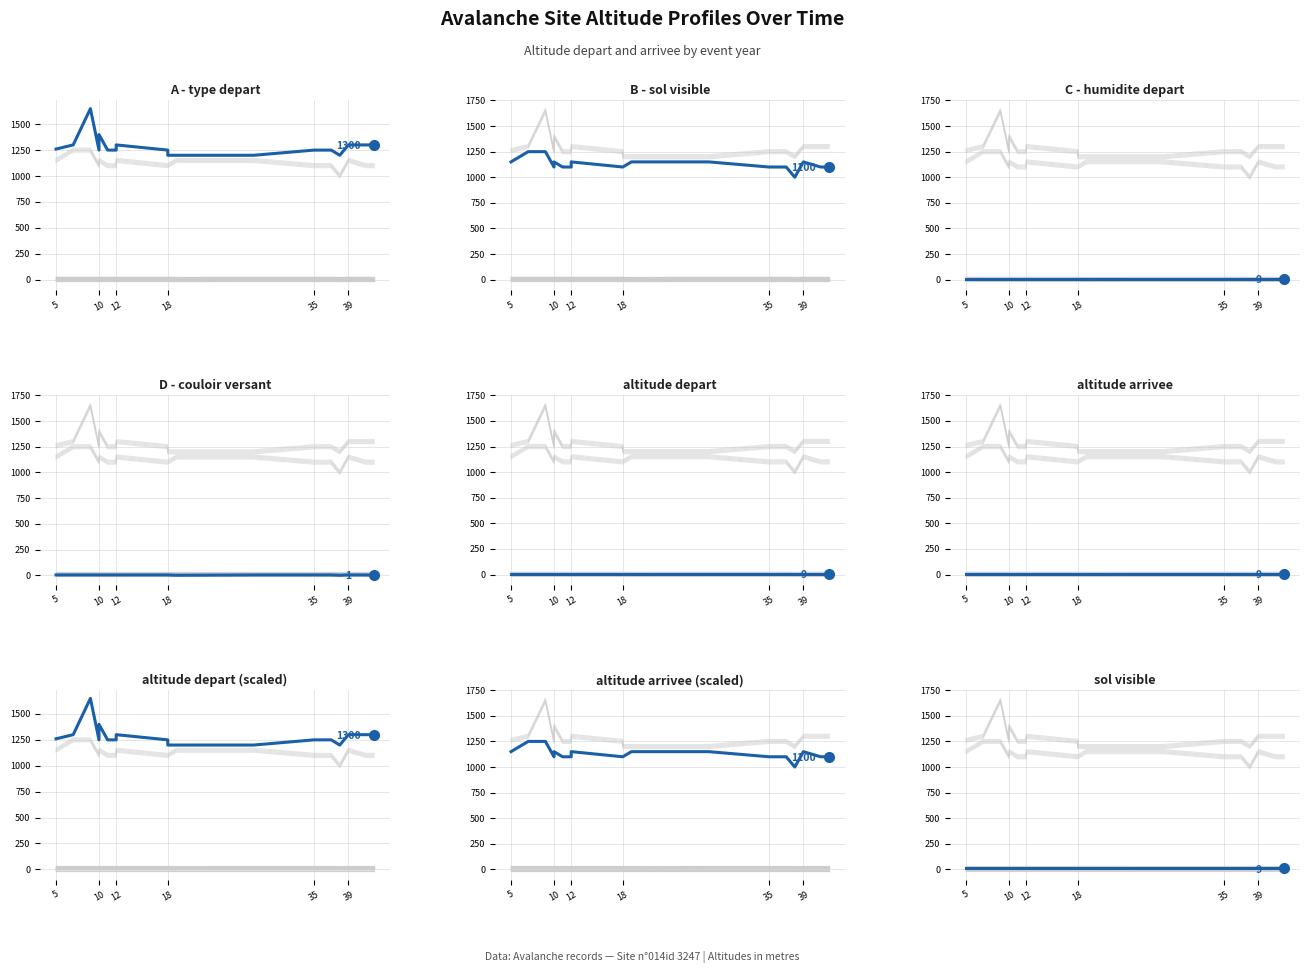

What is the difference between the altitude depart values at 6 and 5?

10